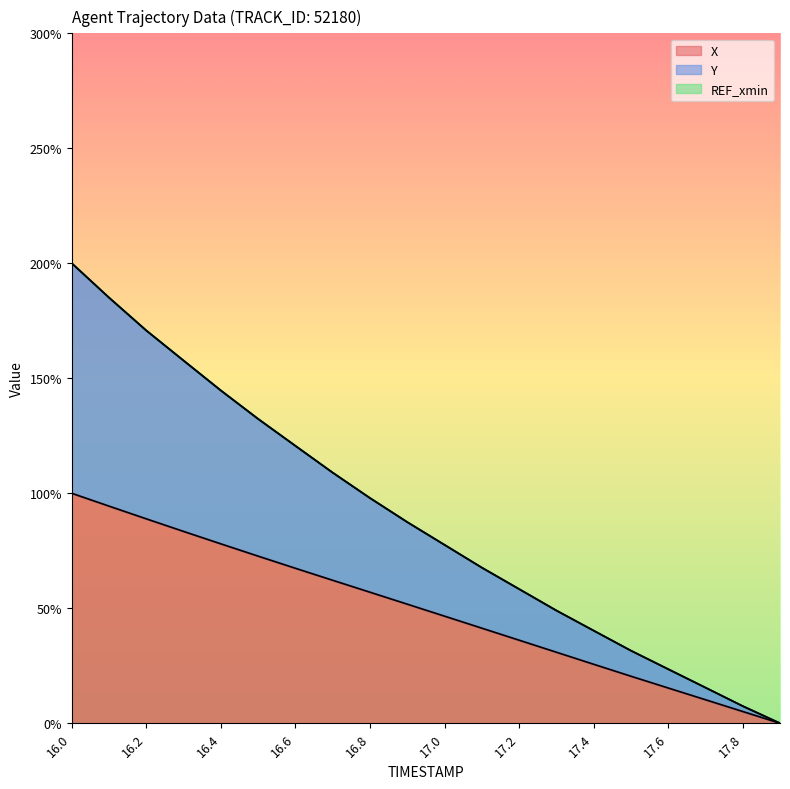

How many data points does each series have?

20